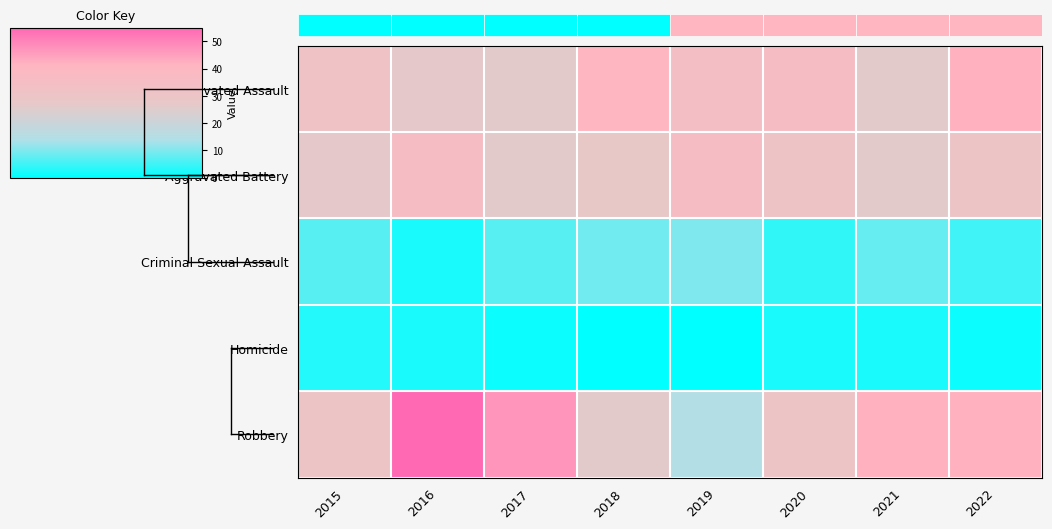

Is it true that Criminal Sexual Assault equals 8 at 2021?

True